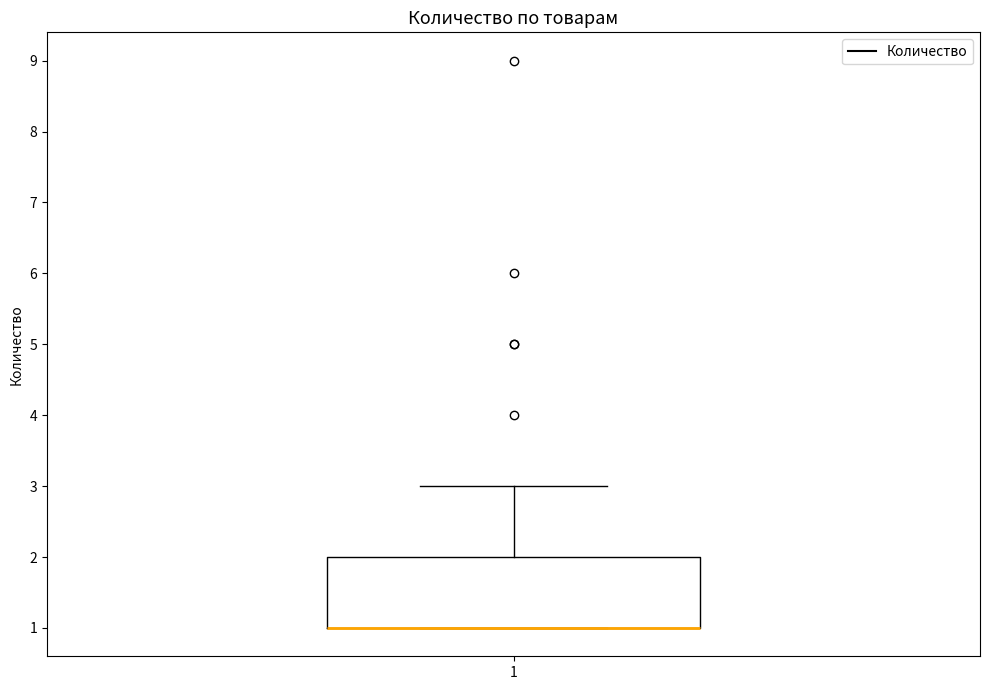

Read this box plot against the y-axis: the position of the median line, the range covered by the box, and the ends of both whiskers. The values are not printed on the chart, so give them approximately, as read against the axis.

median 1 (drawn on the box's lower edge), box 1 to 2, whiskers 1 to 3